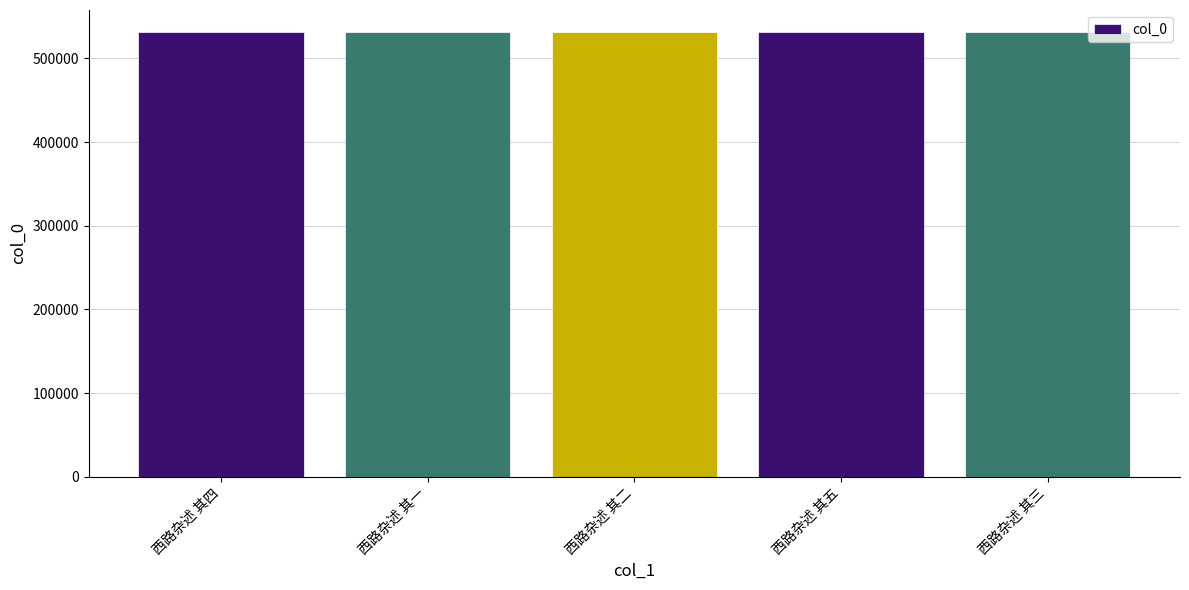

True or false: the data shows 938531 at 西路杂述 其三.

False